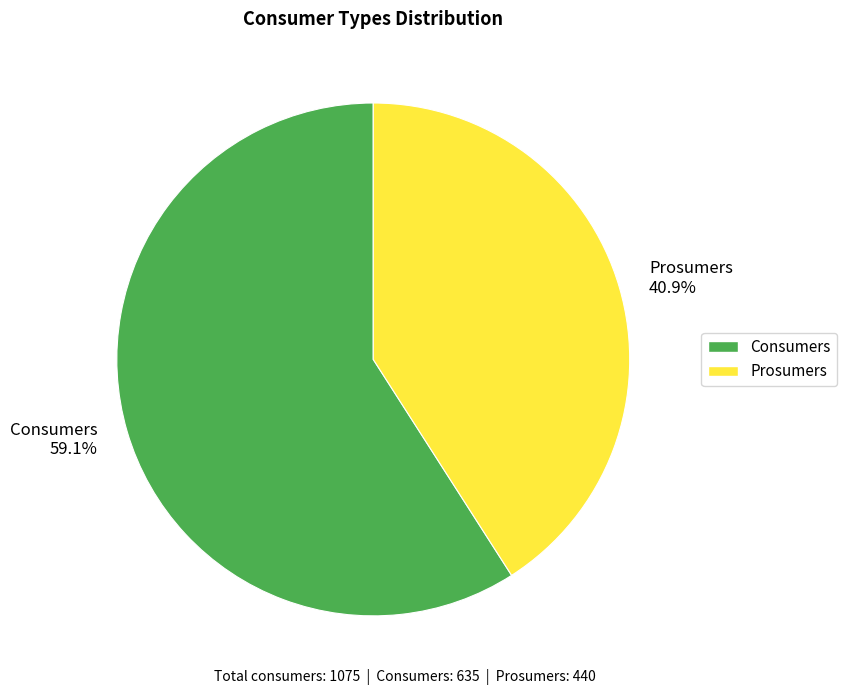

Rank the categories by value from lowest to highest.

Prosumers, Consumers